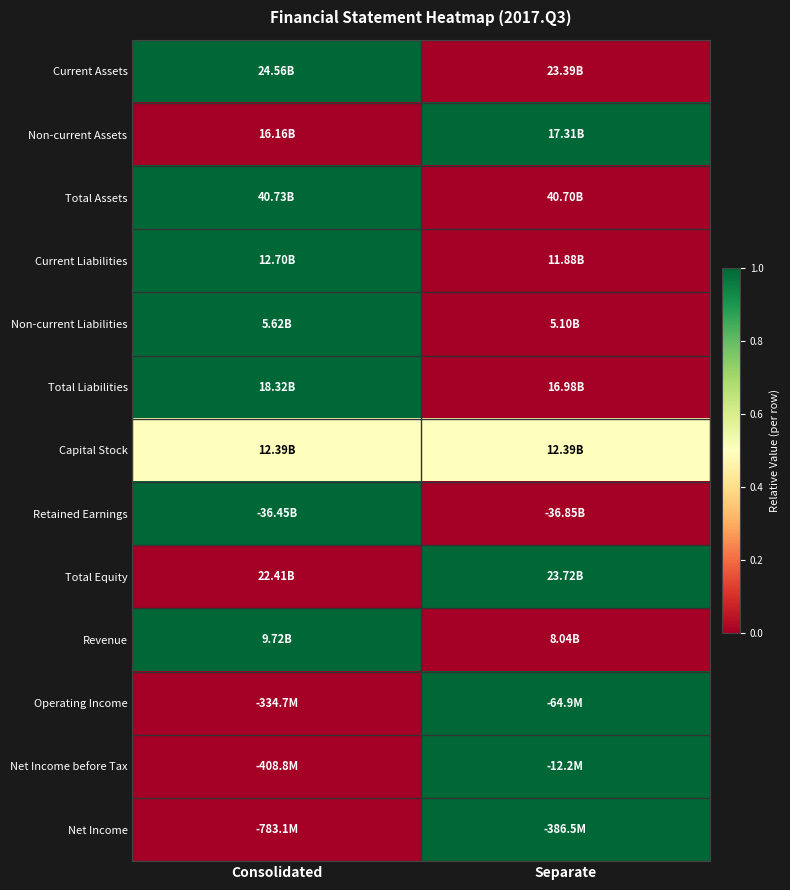

Reading left to right, list all the values displayed in this chart.

Current Assets: Consolidated=1.0	Separate=0.0
Non-current Assets: Consolidated=0.0	Separate=1.0
Total Assets: Consolidated=1.0	Separate=0.0
Current Liabilities: Consolidated=1.0	Separate=0.0
Non-current Liabilities: Consolidated=1.0	Separate=0.0
Total Liabilities: Consolidated=1.0	Separate=0.0
Capital Stock: Consolidated=0.5	Separate=0.5
Retained Earnings: Consolidated=1.0	Separate=0.0
Total Equity: Consolidated=0.0	Separate=1.0
Revenue: Consolidated=1.0	Separate=0.0
Operating Income: Consolidated=0.0	Separate=1.0
Net Income before Tax: Consolidated=0.0	Separate=1.0
Net Income: Consolidated=0.0	Separate=1.0